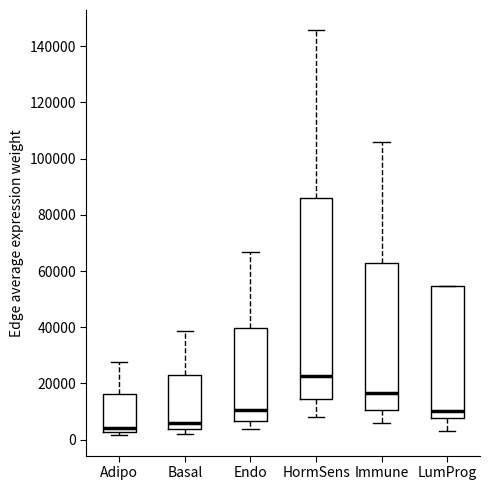

Reading left to right, transcribe this box plot: for each box, give where its median line is, the range the box spans, and where its two whiskers end, as read against the y-axis. The values are not printed on the chart, so give them approximately, as read against the axis.

Adipo: median 4000, box 2000 to 16000, whiskers 2000 (just below the box's lower edge) to 28000
Basal: median 6000, box 4000 to 22000, whiskers 2000 to 38000
Endo: median 10000, box 6000 to 40000, whiskers 4000 to 66000
HormSens: median 22000, box 14000 to 86000, whiskers 8000 to 146000
Immune: median 16000, box 10000 to 62000, whiskers 6000 to 106000
LumProg: median 10000, box 8000 to 54000, whiskers 4000 to 54000